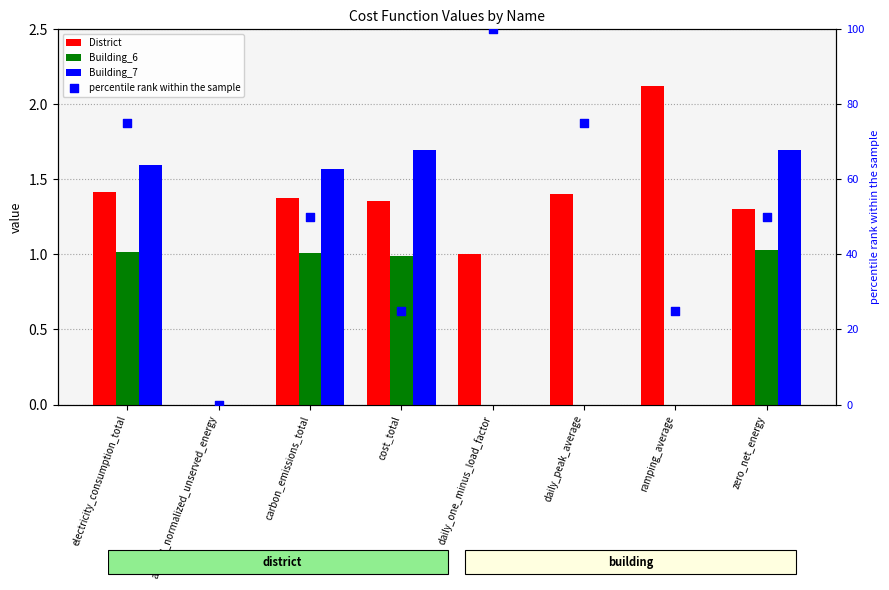

Which series contains the lowest Y value?

District